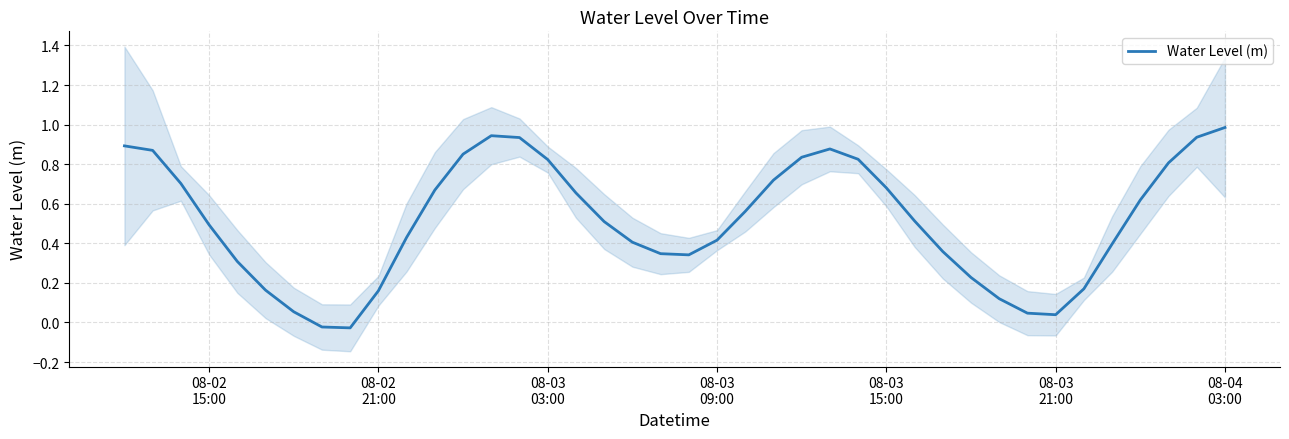

The value at 37 is 1.2. True or false?

False